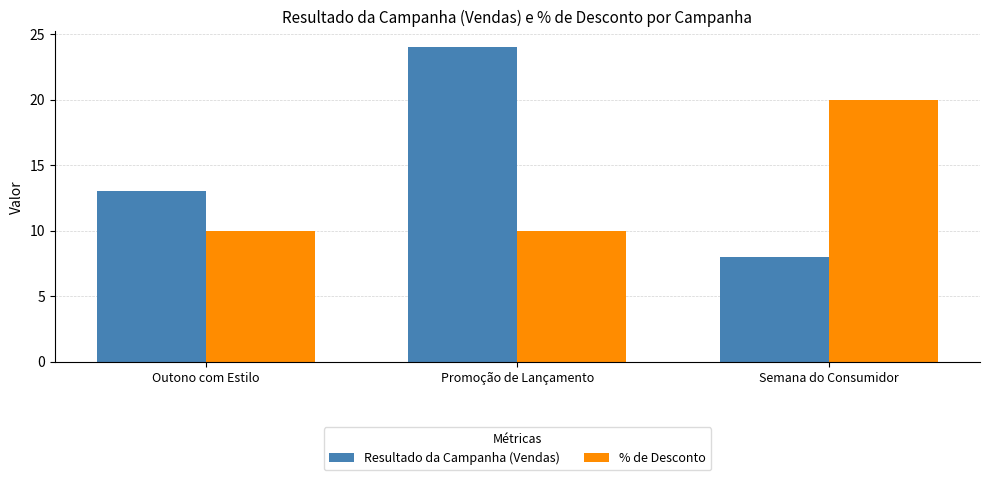

Reading left to right, list all the values displayed in this chart.

Resultado da Campanha (Vendas): 13	24	8
% de Desconto: 10	10	20